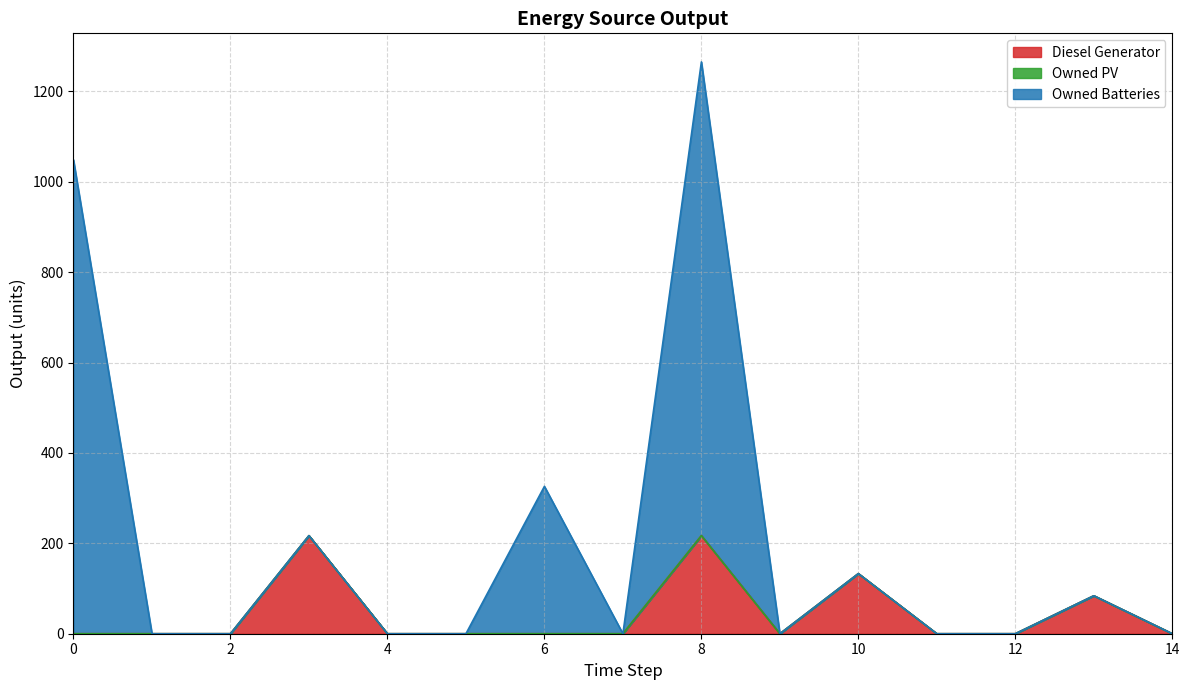

How many lines are shown in the chart?

3